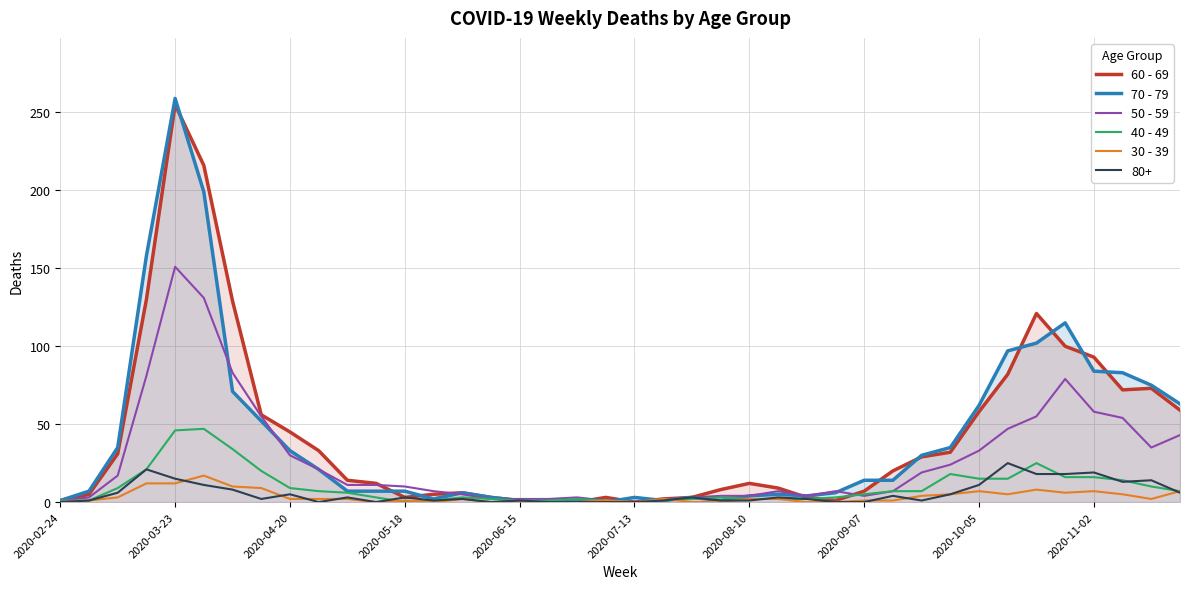

How many values in the 50 - 59 series are below 11?

20